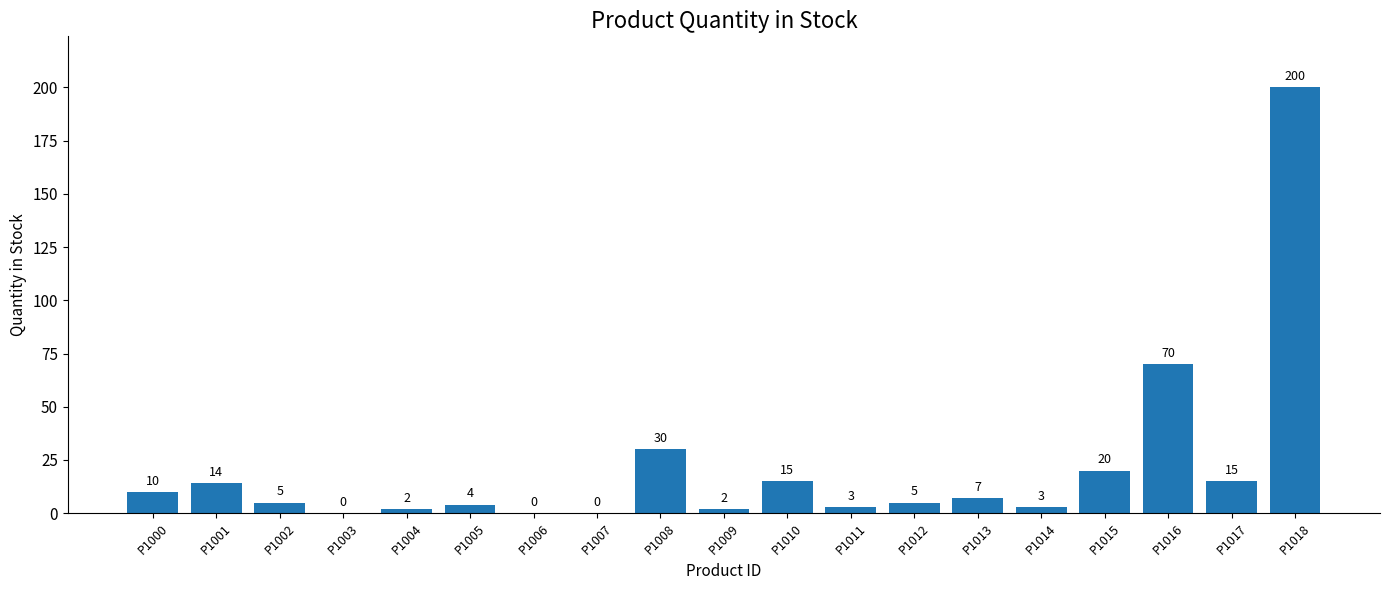

Reading left to right, extract all data points from this chart.

10	14	5	0	2	4	0	0	30	2	15	3	5	7	3	20	70	15	200